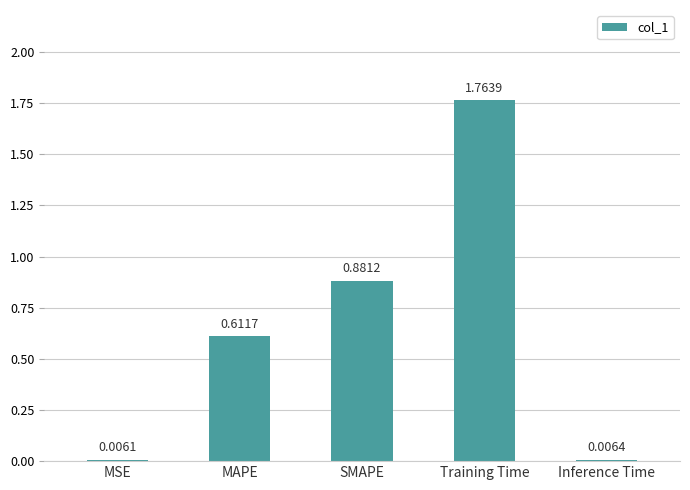

What is the sum of all values?

3.3